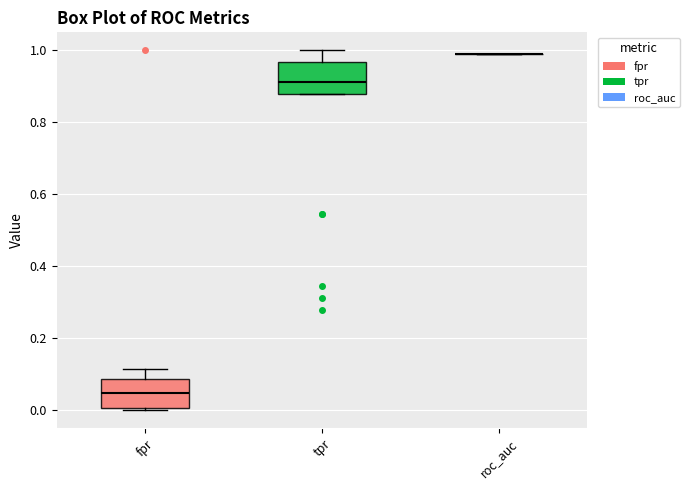

Reading left to right, read every box against the y-axis: the position of its median line, the range the box covers, and the ends of its whiskers. The values are not printed on the chart, so give them approximately, as read against the axis.

fpr: median 0.04, box 0.00 to 0.08, whiskers 0.00 (just below the box's lower edge) to 0.12
tpr: median 0.92, box 0.88 to 0.96, whiskers 0.88 to 1.00
roc_auc: box collapsed to a line at 1.00, whiskers 1.00 to 1.00